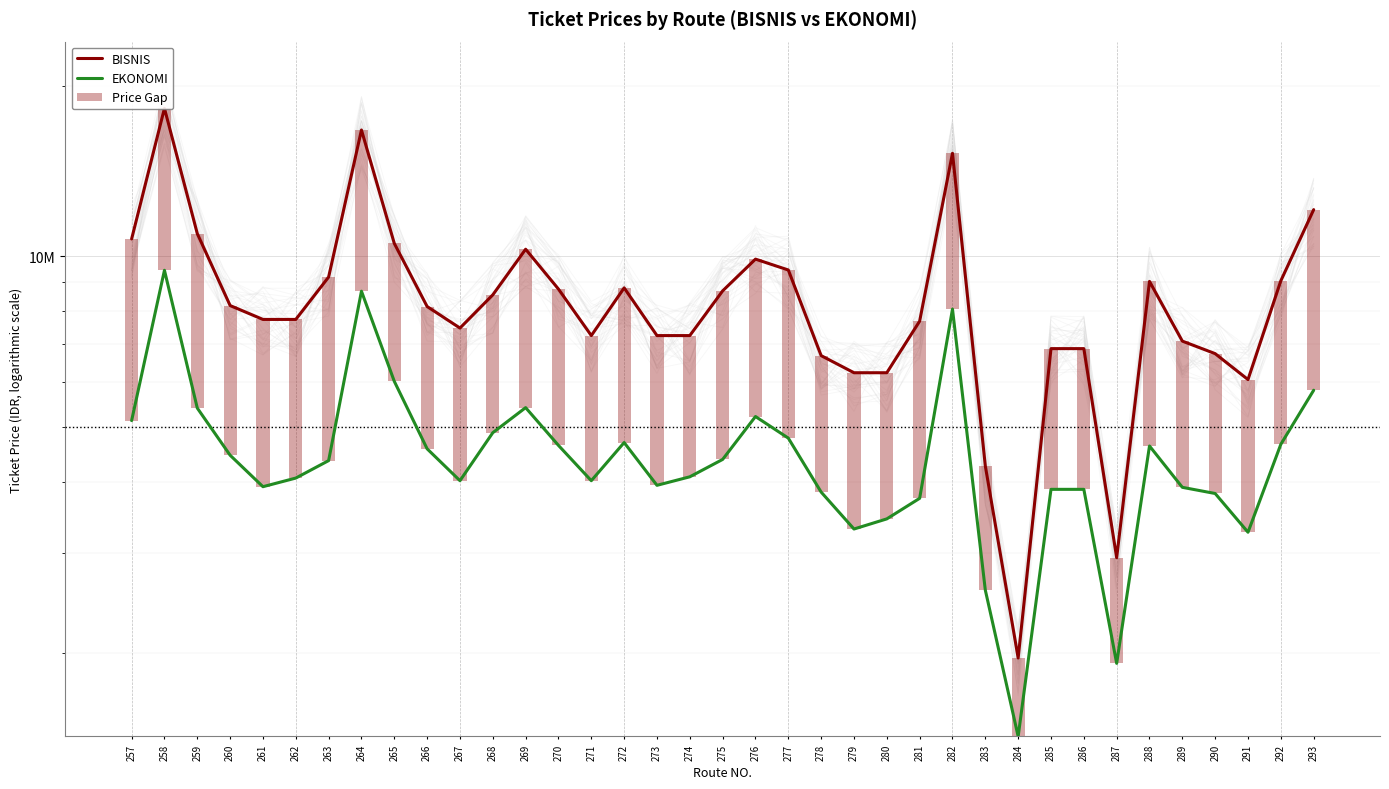

Which series has the largest total across all categories?

BISNIS